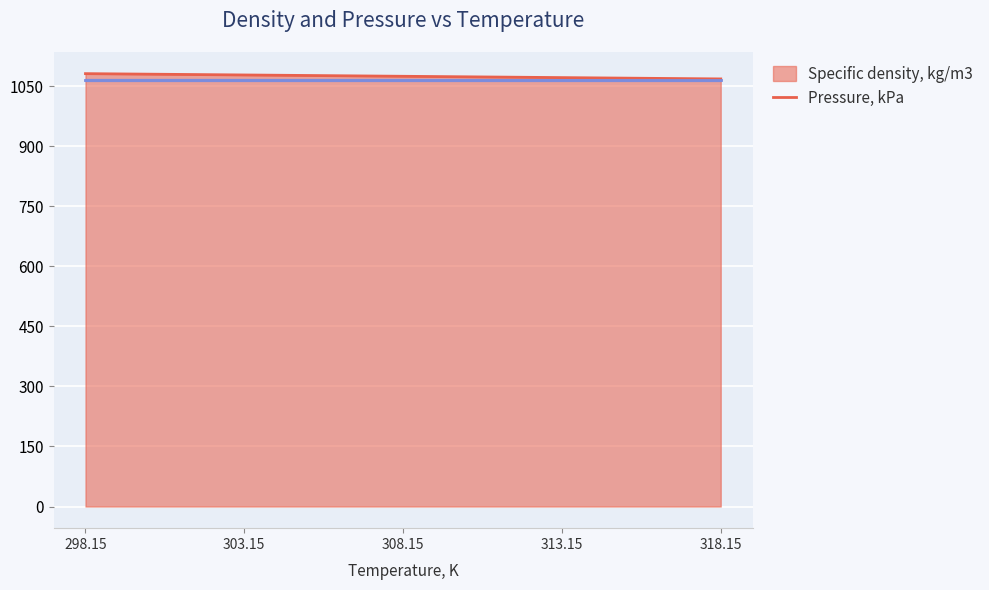

What is the minimum value shown in the chart?

1068.1